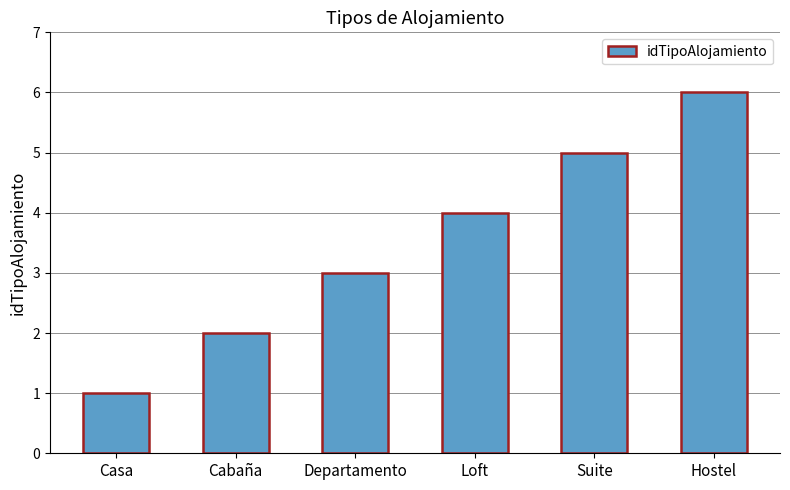

Is it true that the value at Suite is 3?

False